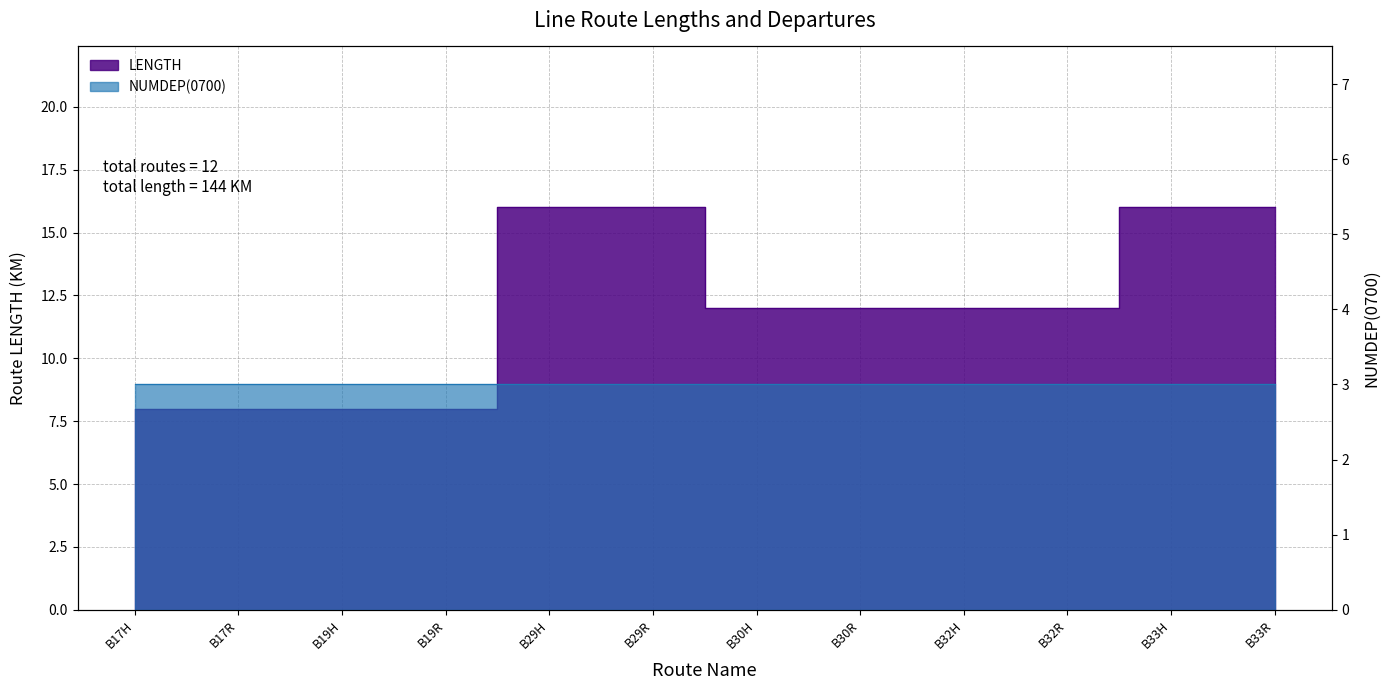

At which category does the chart reach its peak across all series?

B29H